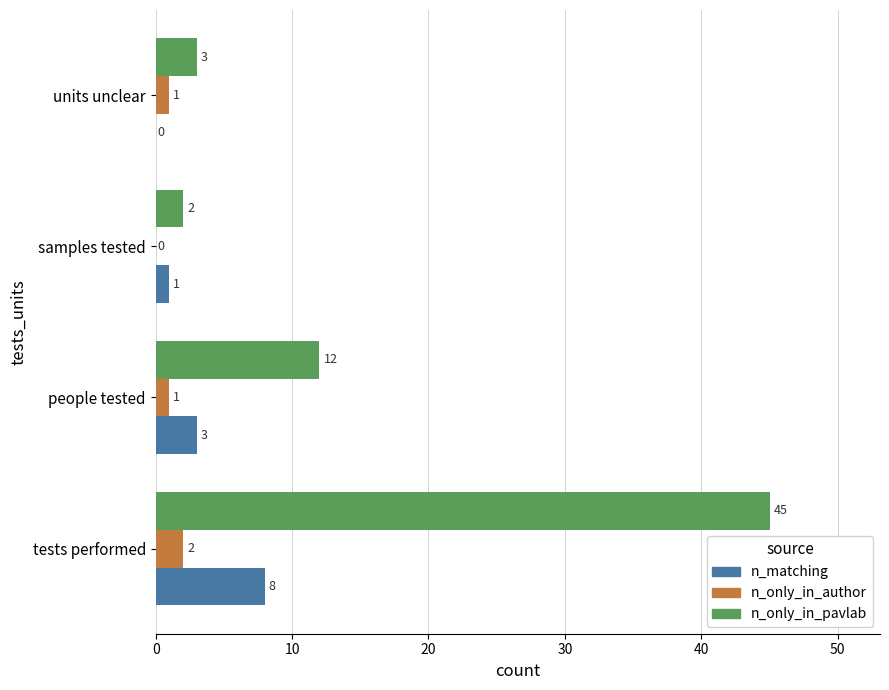

Is the value of n_only_in_author at people tested greater than the value of n_matching at tests performed?

No